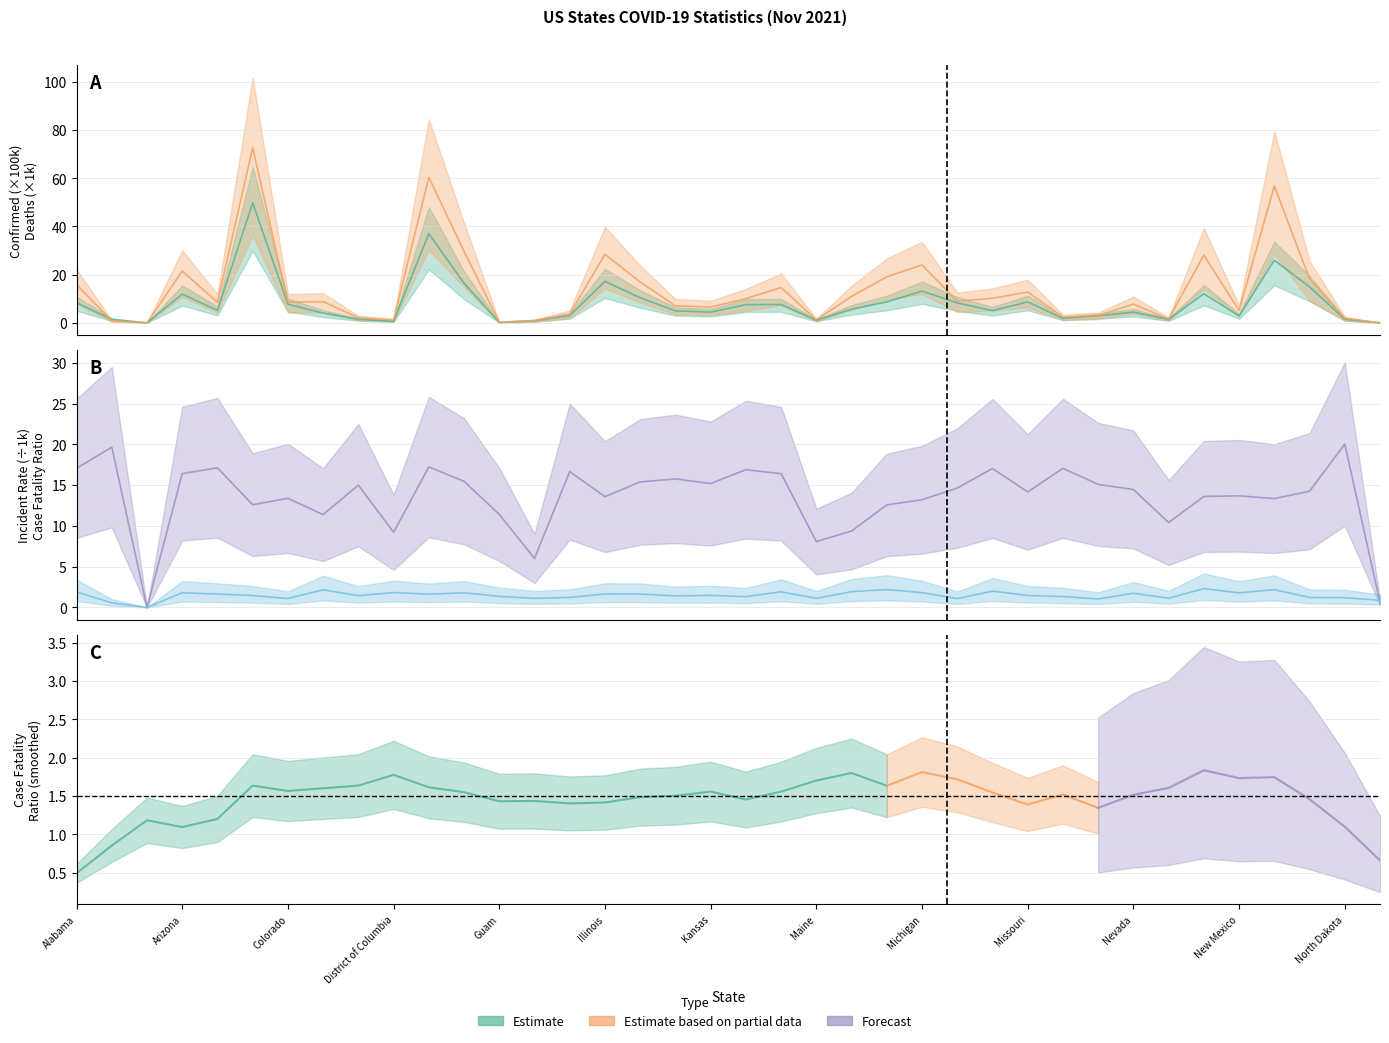

At which label does Incident_Rate first exceed 14?

Alabama